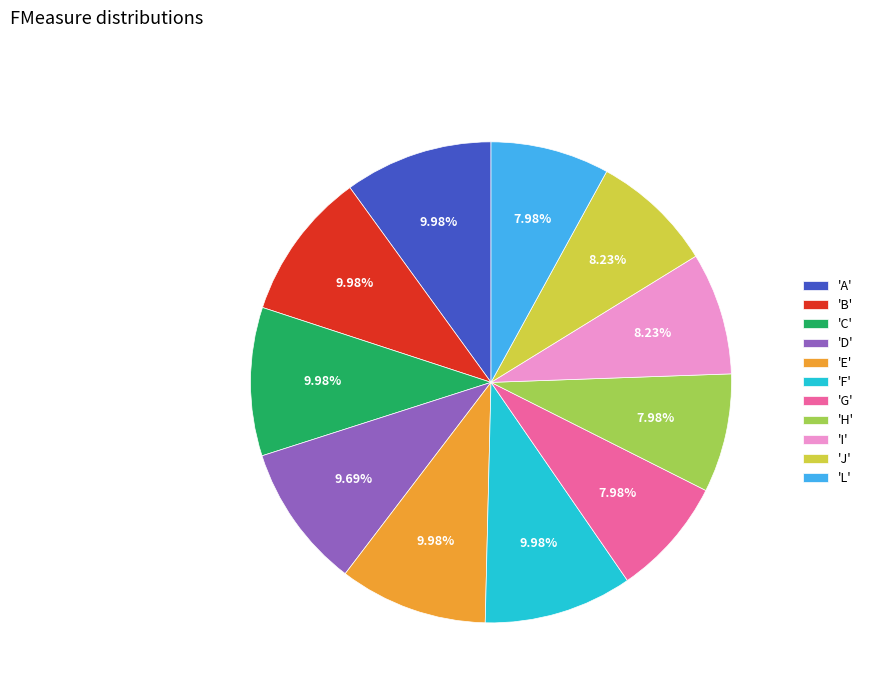

Which has a higher value, 'H' or 'C'?

'C'